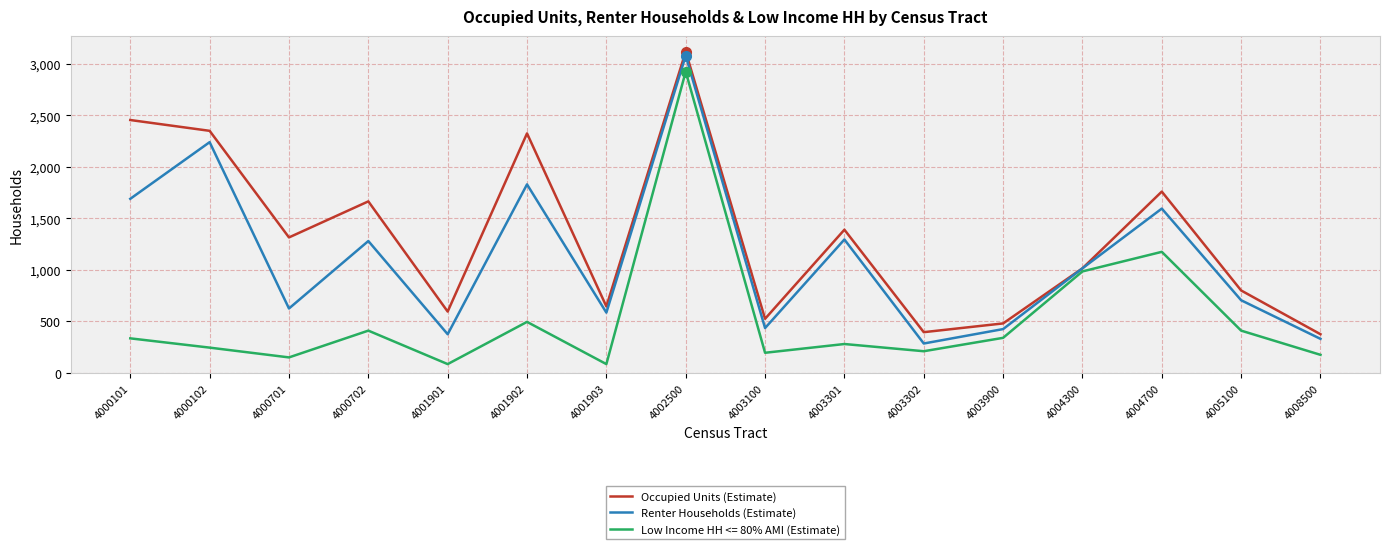

How many lines are shown in the chart?

3